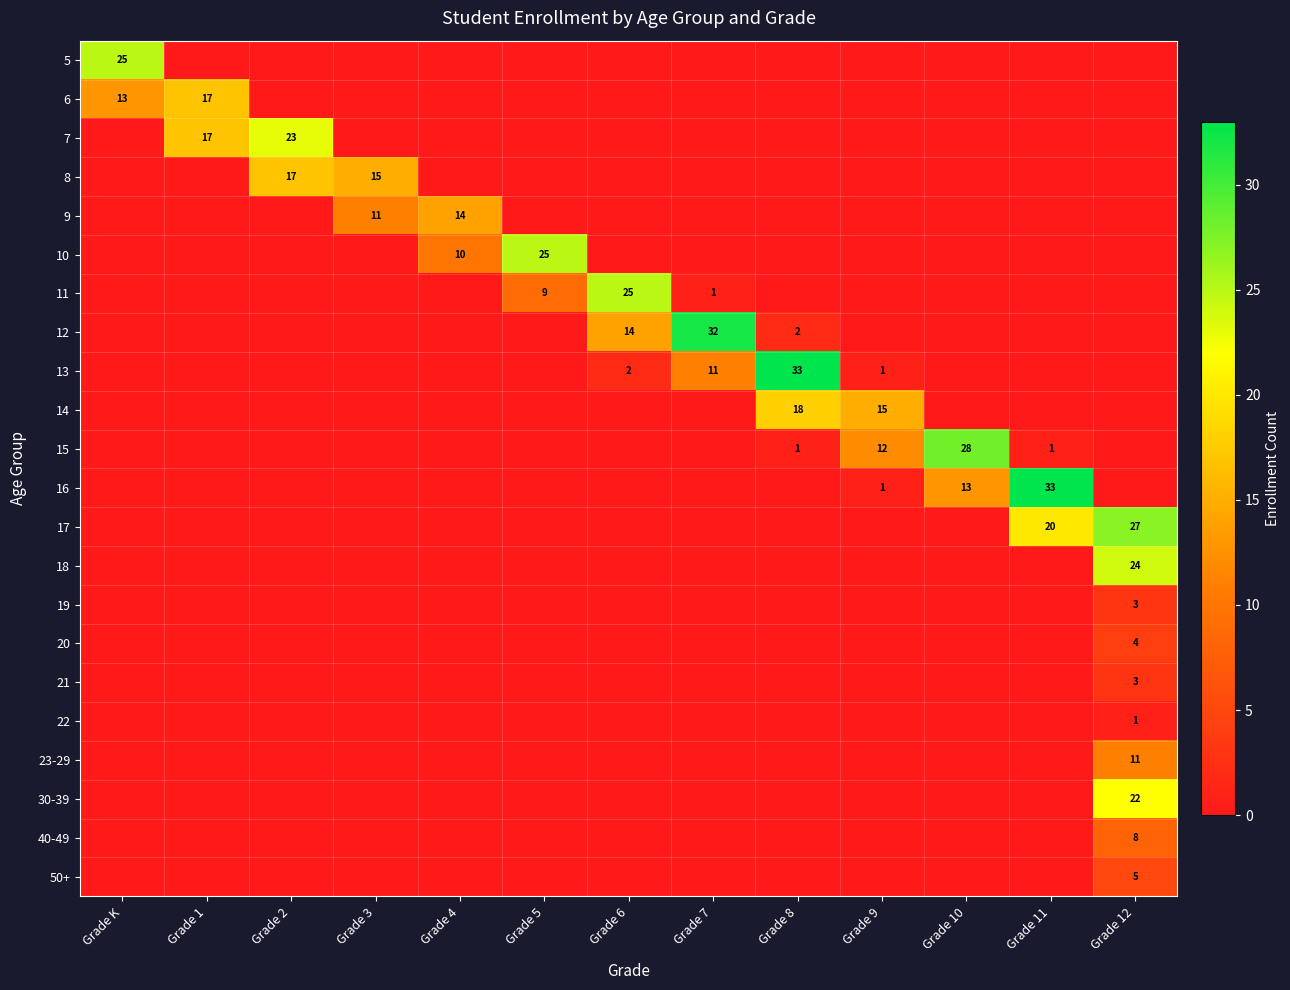

True or false: 17 has a value of 27 at Grade 12.

True